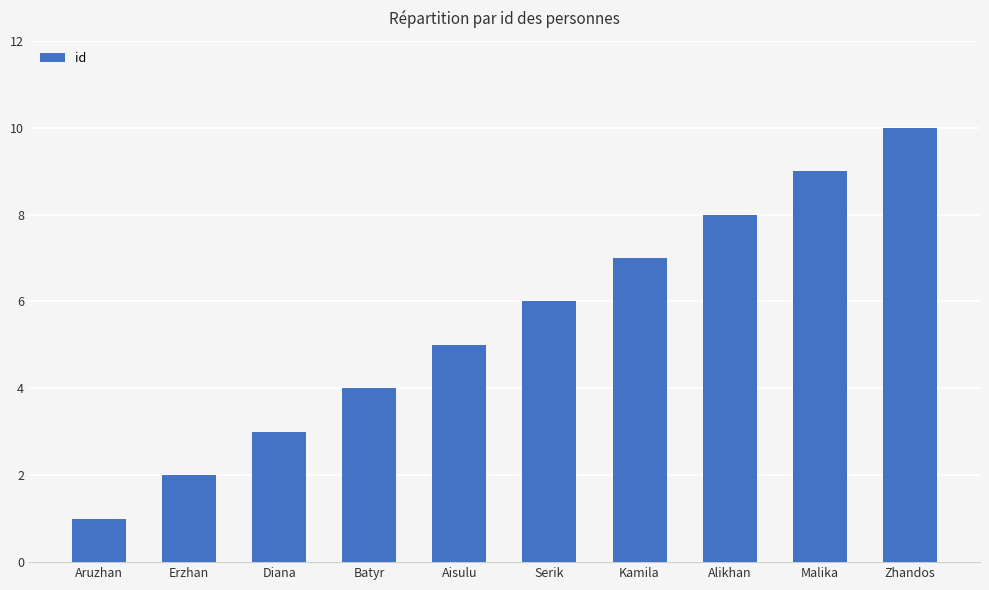

Does the chart contain stacked bars?

No